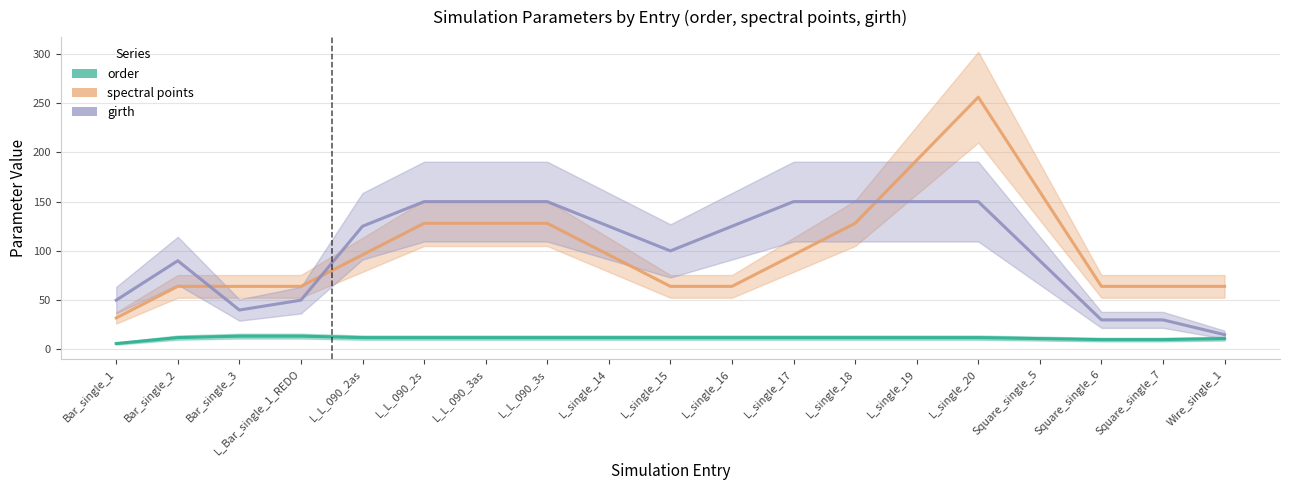

At which category is the sum across all series the highest?

L_single_20